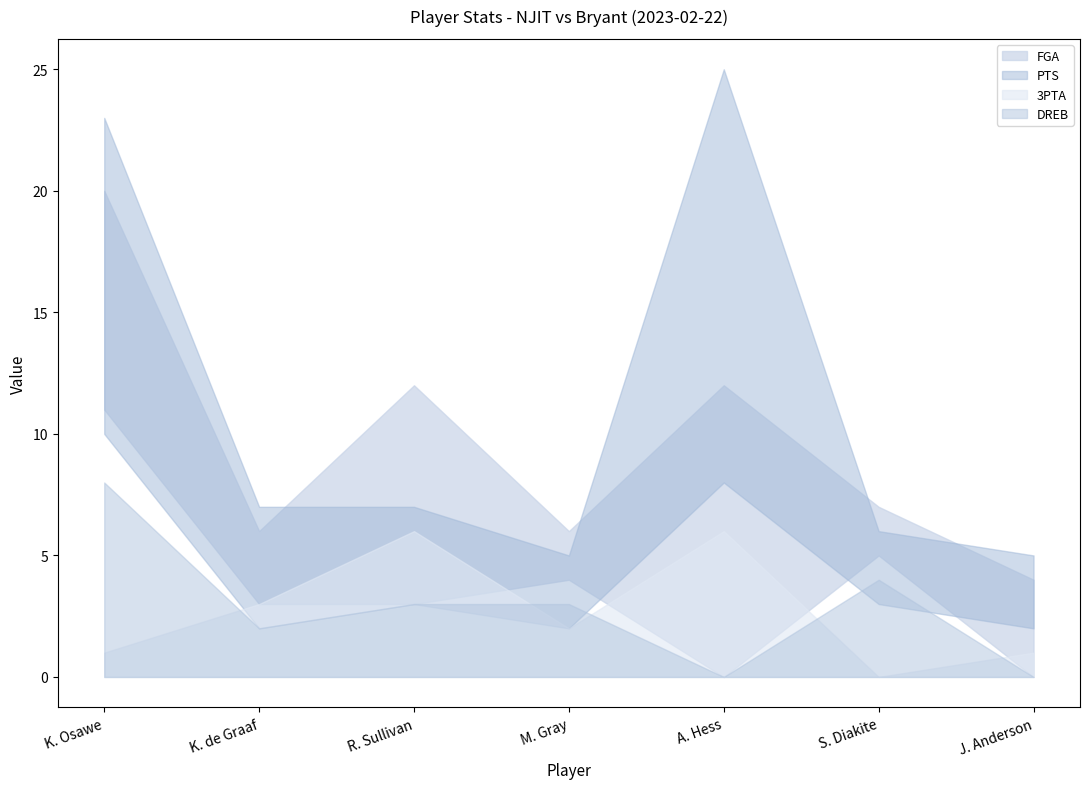

True or false: REB and 3PTA intersect in this chart.

True